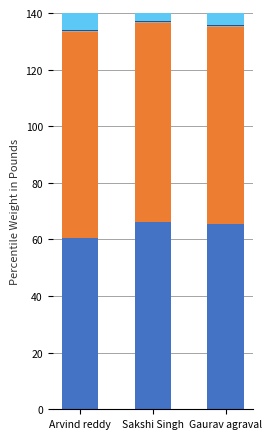

How many series are shown in this chart?

6